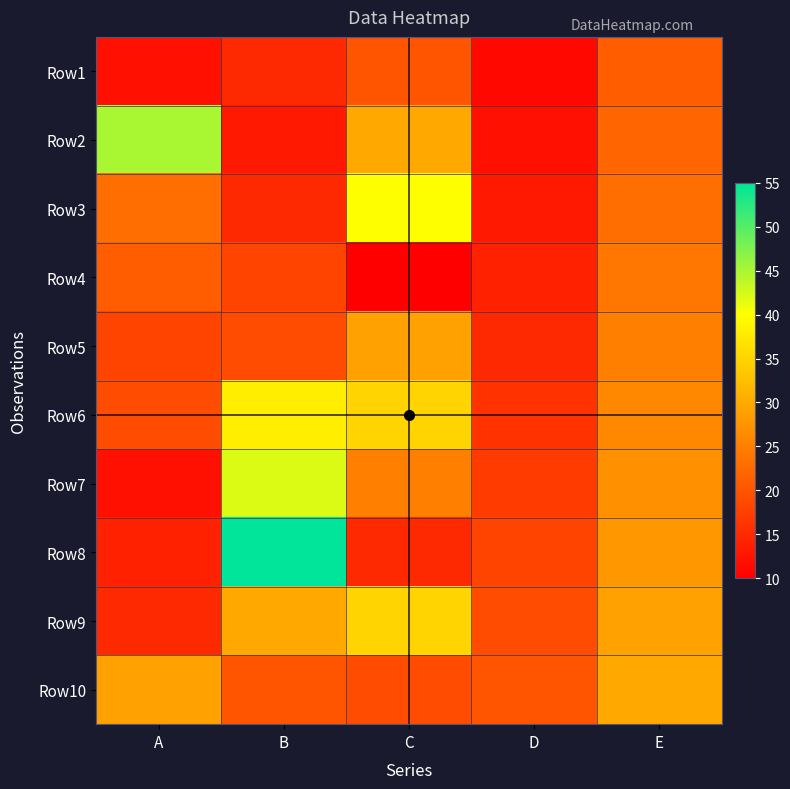

What is the greatest value displayed?

55